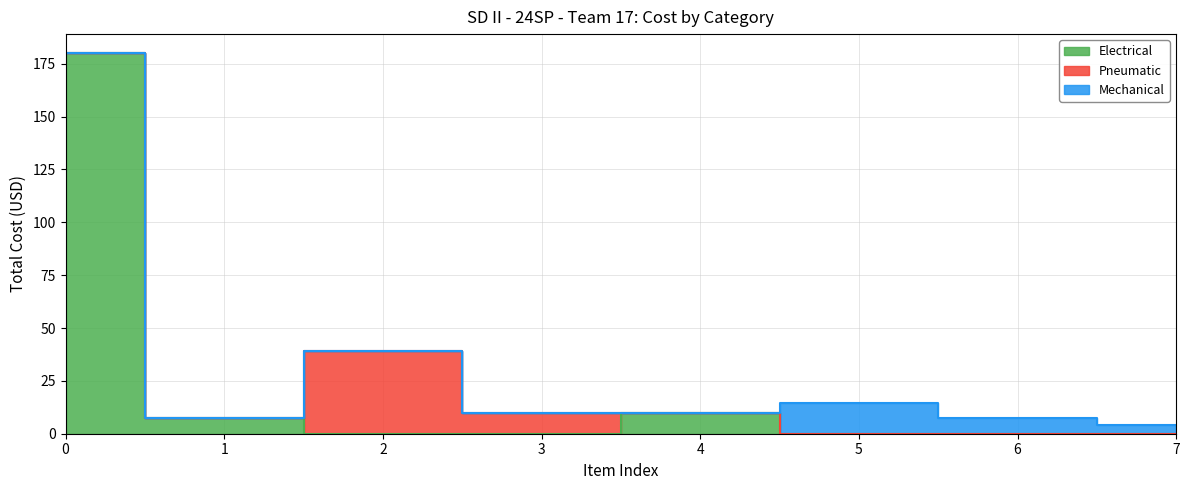

What is the maximum value for Mechanical?

14.4